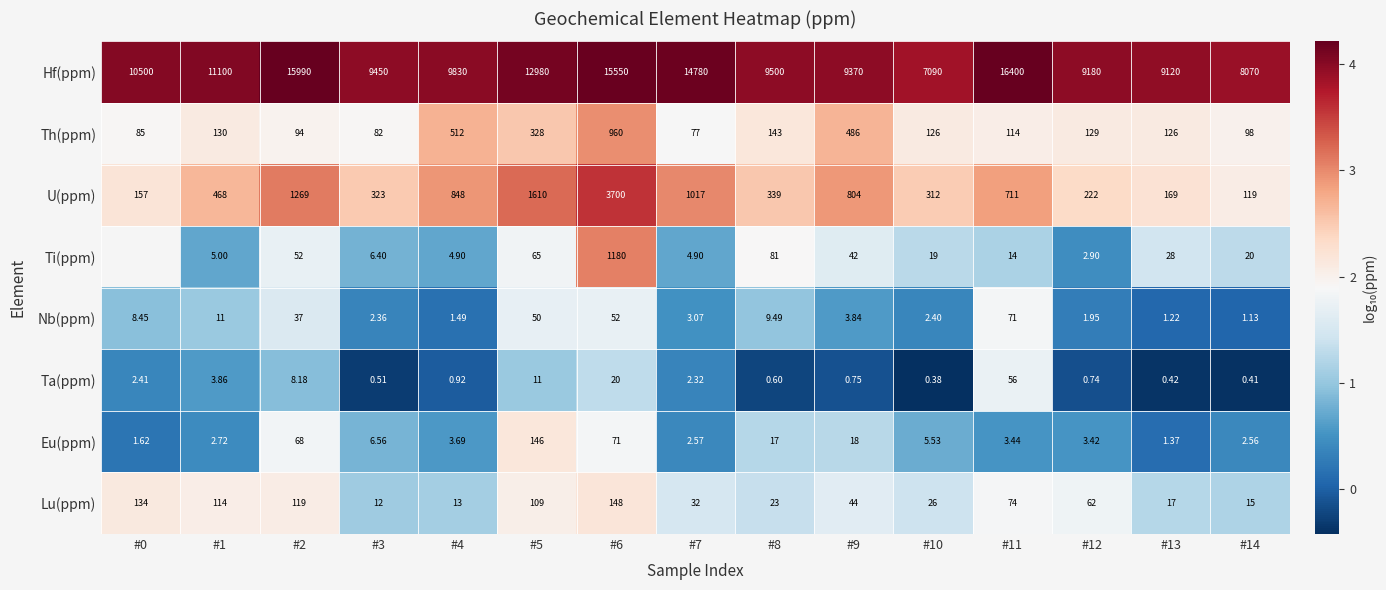

Rank the series at #6 from highest to lowest value.

Hf(ppm), U(ppm), Ti(ppm), Th(ppm), Lu(ppm), Eu(ppm), Nb(ppm), Ta(ppm)